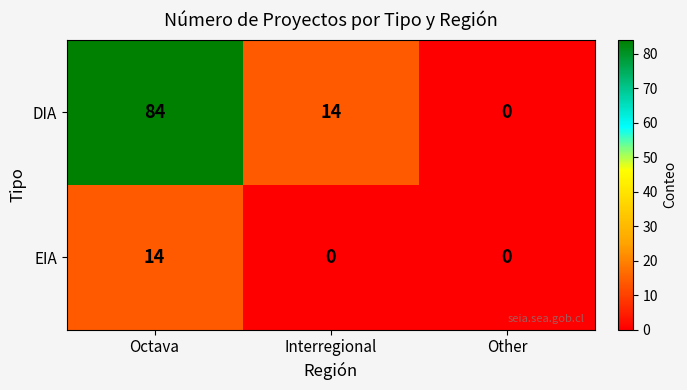

True or false: EIA has a value of 22 at Octava.

False